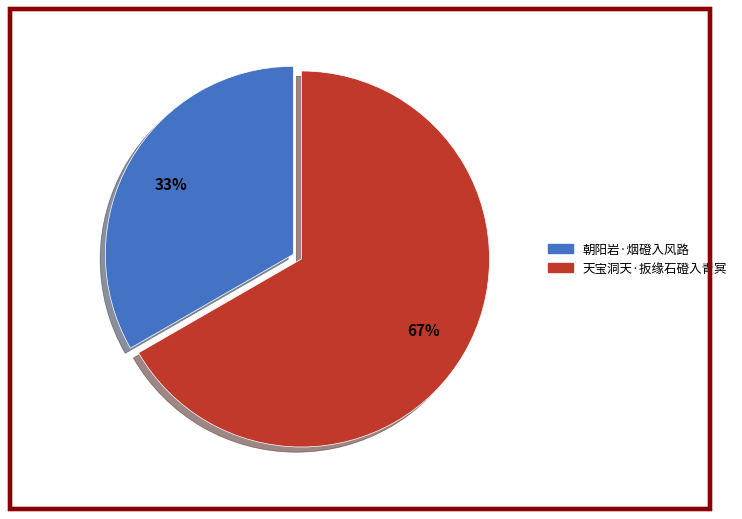

The 天宝洞天·扳缘石磴入青冥 slice represents 55% of the pie. True or false?

False